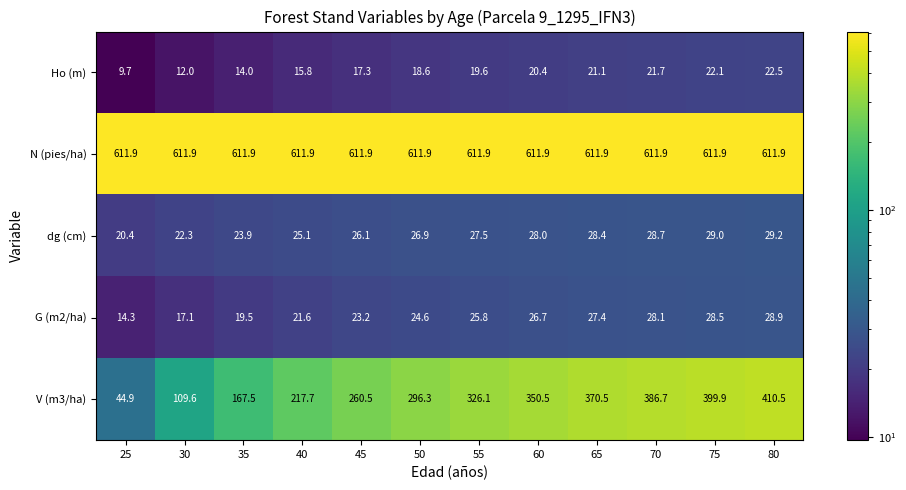

What is the difference between the dg (cm) values at 75 and 55?

1.5